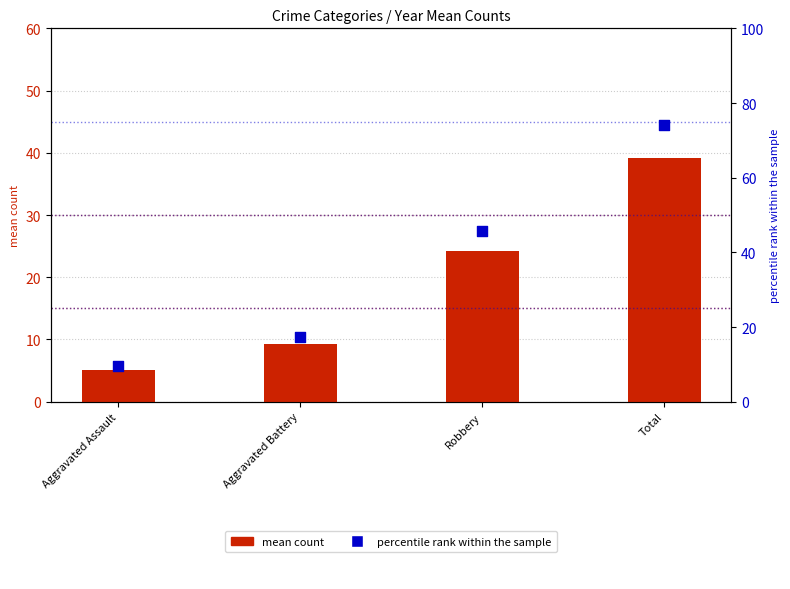

At which category is the sum across all series the highest?

Total